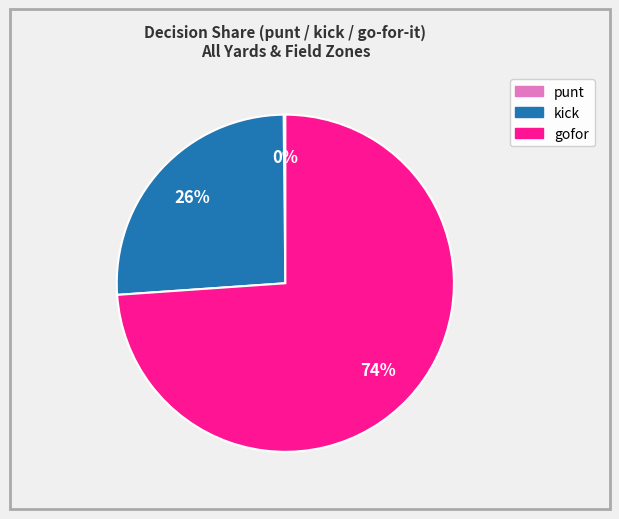

Is there any slice that represents more than half of the pie?

Yes